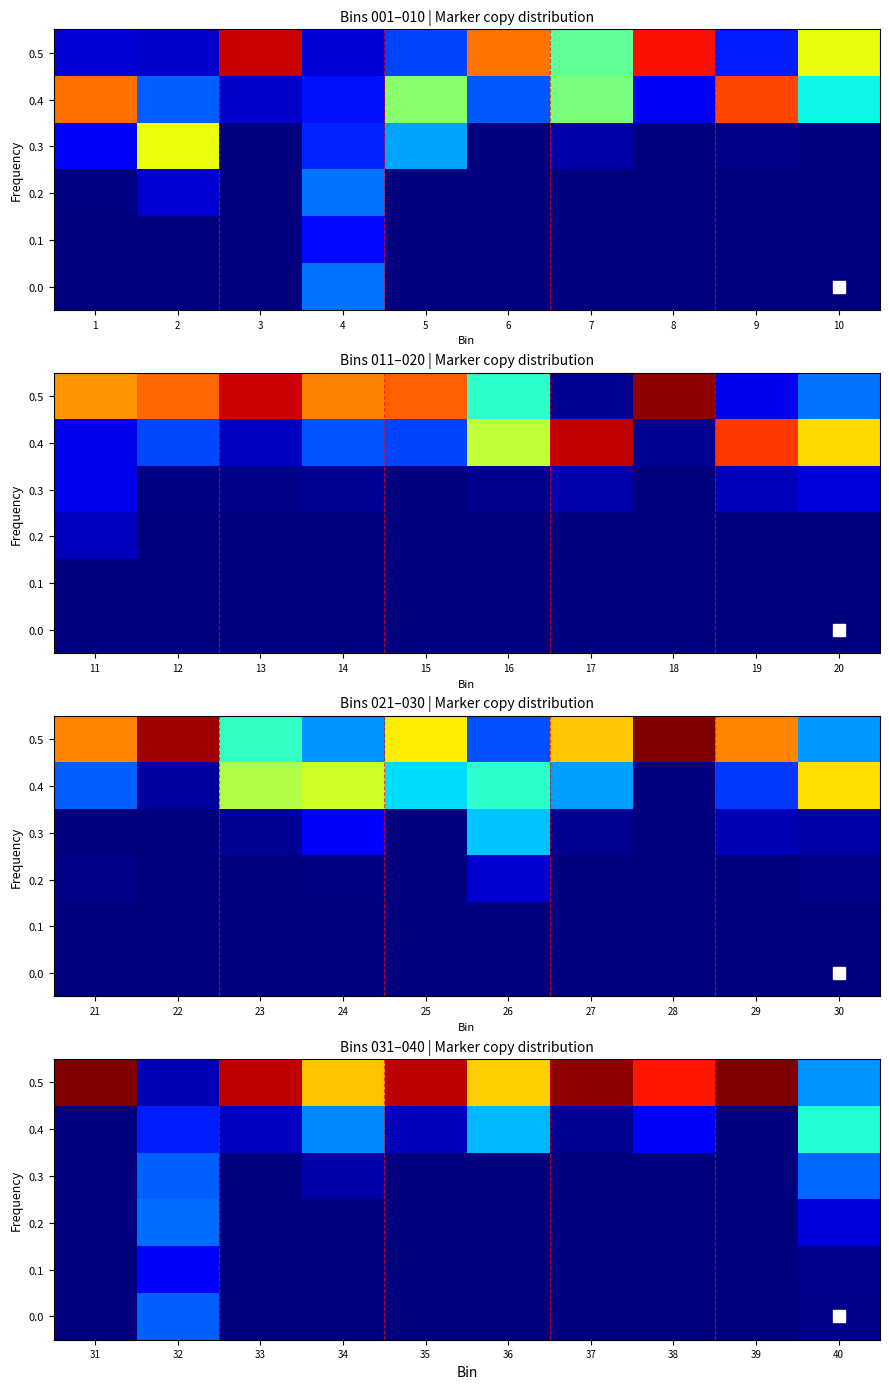

Which series has the largest range (max minus min)?

0.5